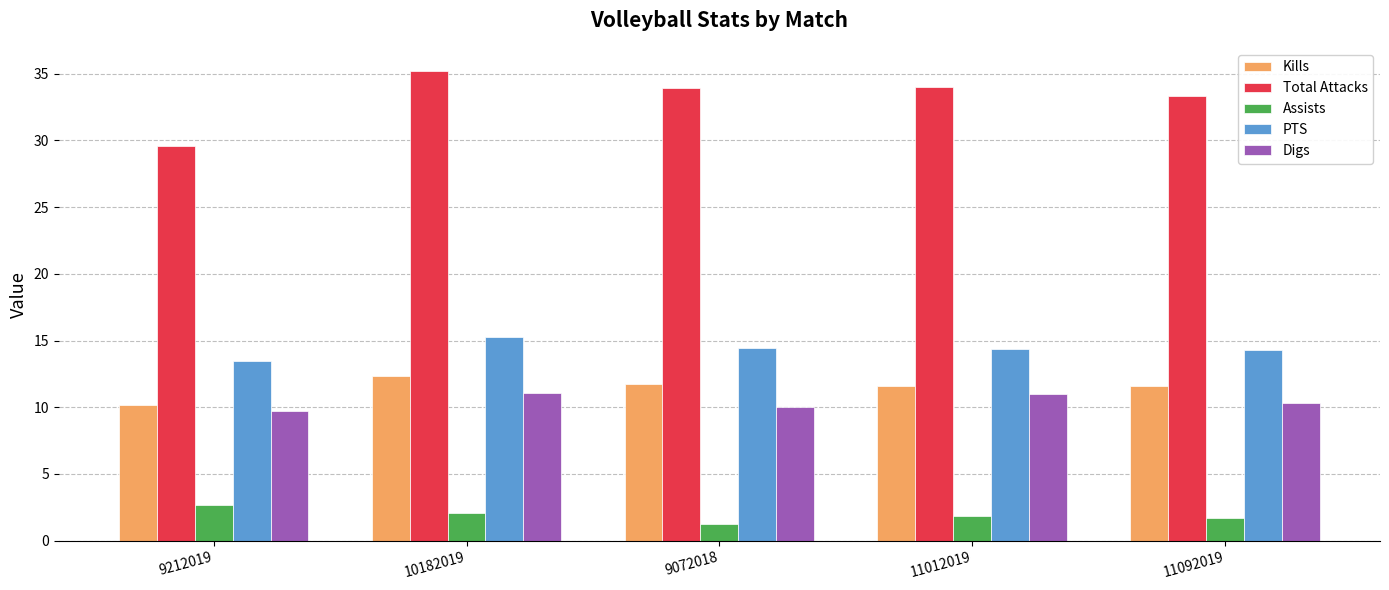

What is the sum of all Assists values?

9.6